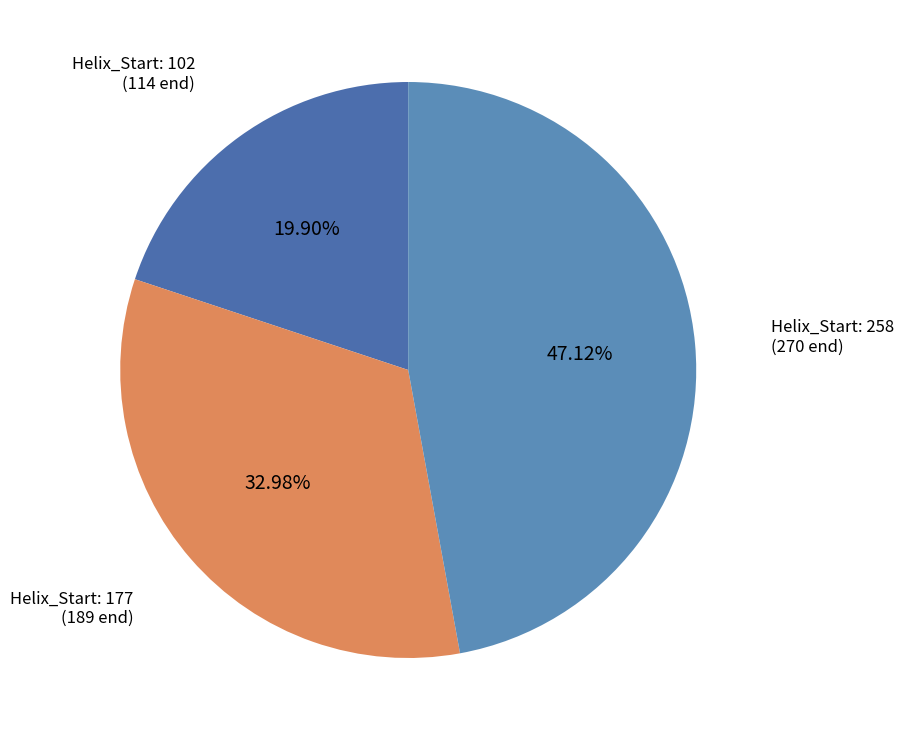

Combined, do Helix_Start: 258 (270 end) and Helix_Start: 102 (114 end) account for over 50%?

Yes